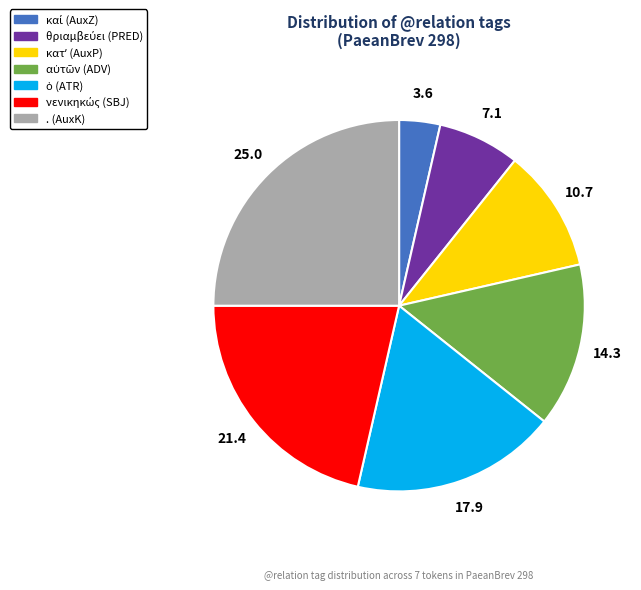

What is the largest slice in the pie chart?

. (AuxK)